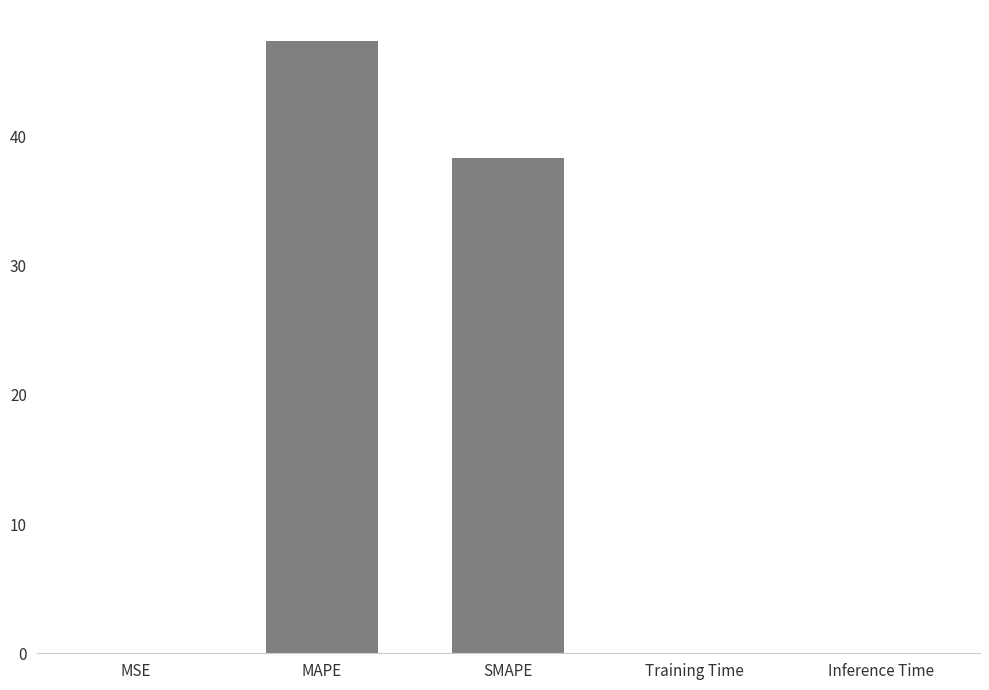

What is the greatest value displayed?

47.4